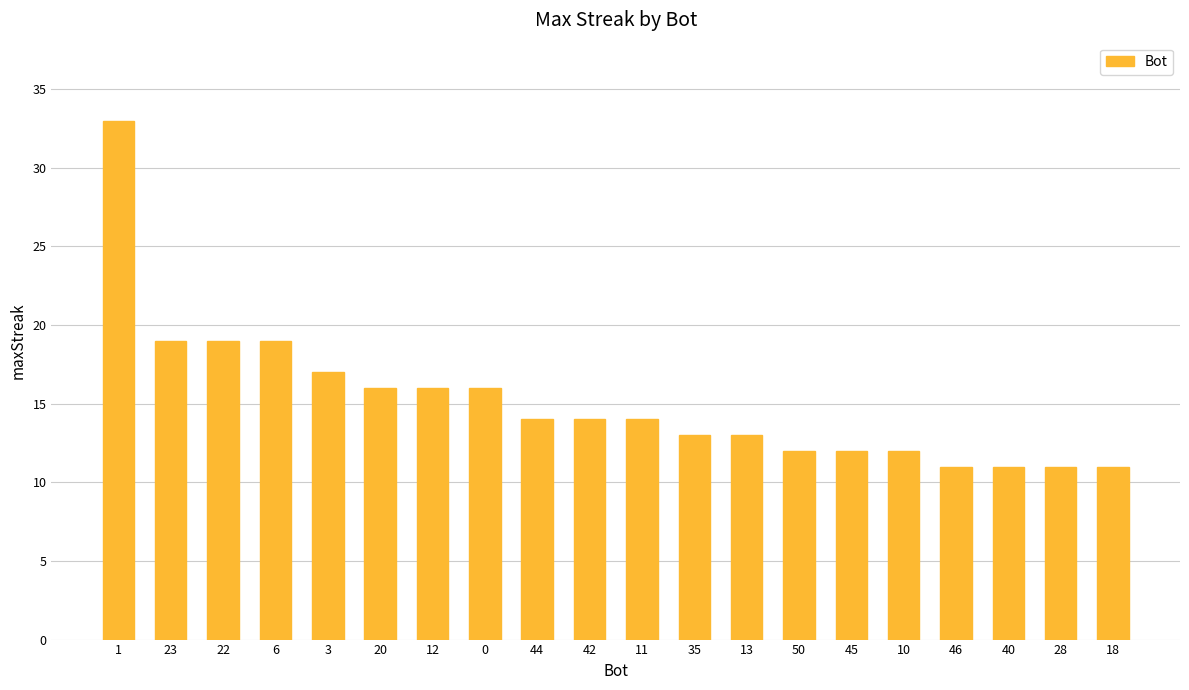

What is the smallest value displayed?

11